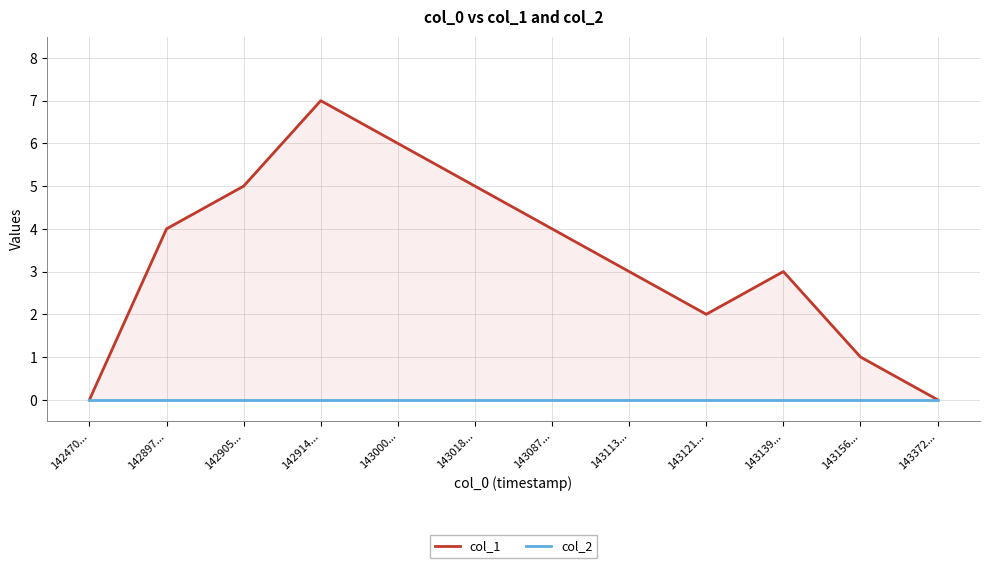

True or false: col_2 and col_1 intersect in this chart.

False